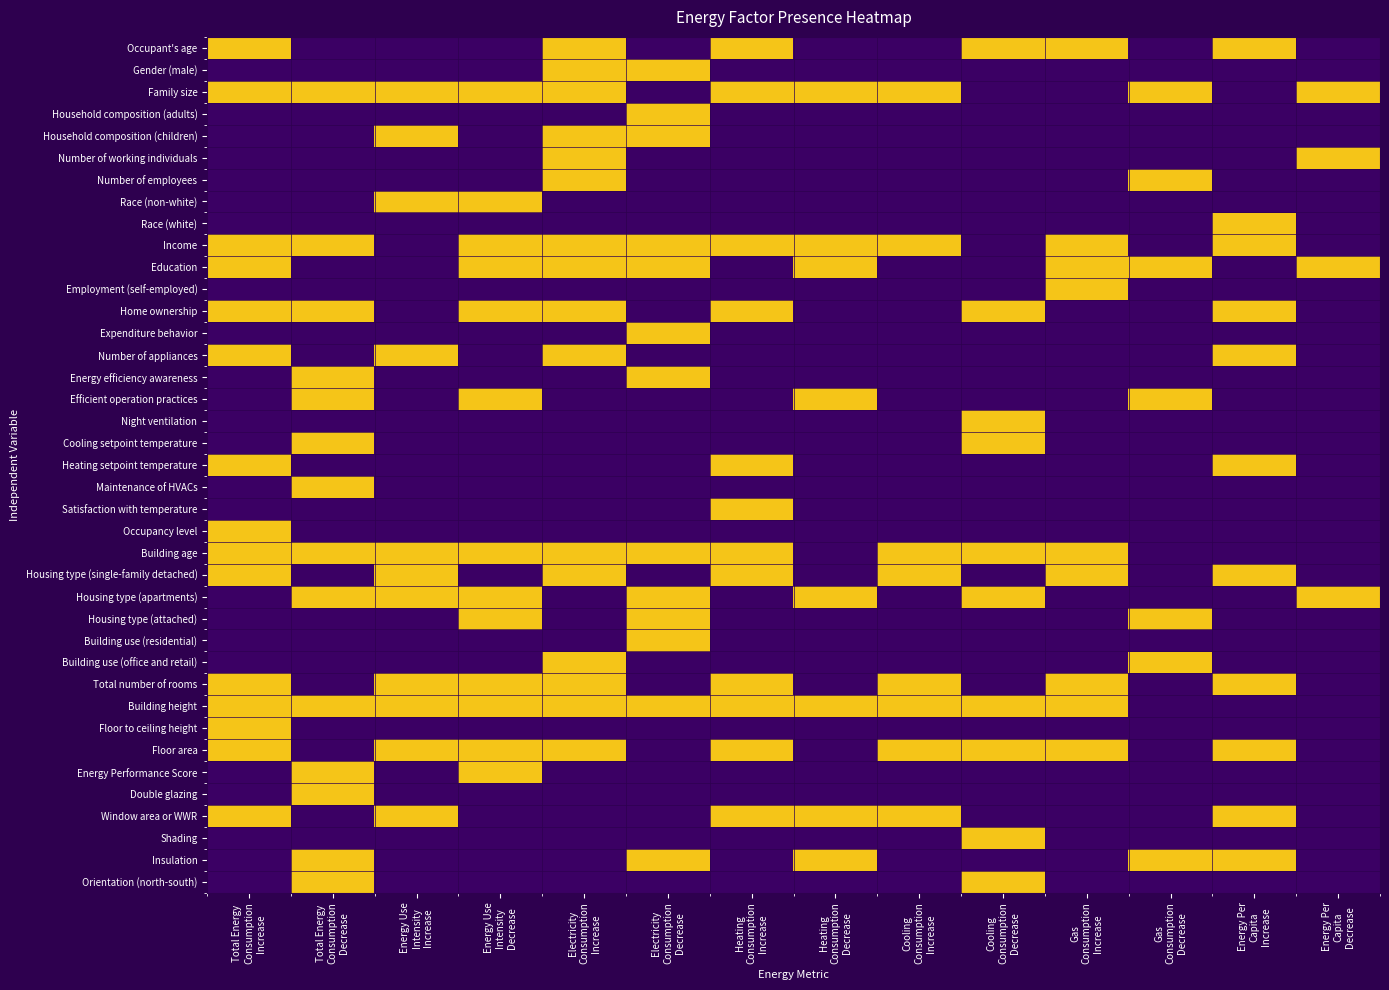

At Electricity Consumption Decrease, list the series in order from smallest to largest.

Occupant's age, Family size, Number of working individuals, Number of employees, Race (non-white), Race (white), Employment (self-employed), Home ownership, Number of appliances, Efficient operation practices, Night ventilation, Cooling setpoint temperature, Heating setpoint temperature, Maintenance of HVACs, Satisfaction with temperature, Occupancy level, Housing type (single-family detached), Building use (office and retail), Total number of rooms, Floor to ceiling height, Floor area, Energy Performance Score, Double glazing, Window area or WWR, Shading, Orientation (north-south), Gender (male), Household composition (adults), Household composition (children), Income, Education, Expenditure behavior, Energy efficiency awareness, Building age, Housing type (apartments), Housing type (attached), Building use (residential), Building height, Insulation